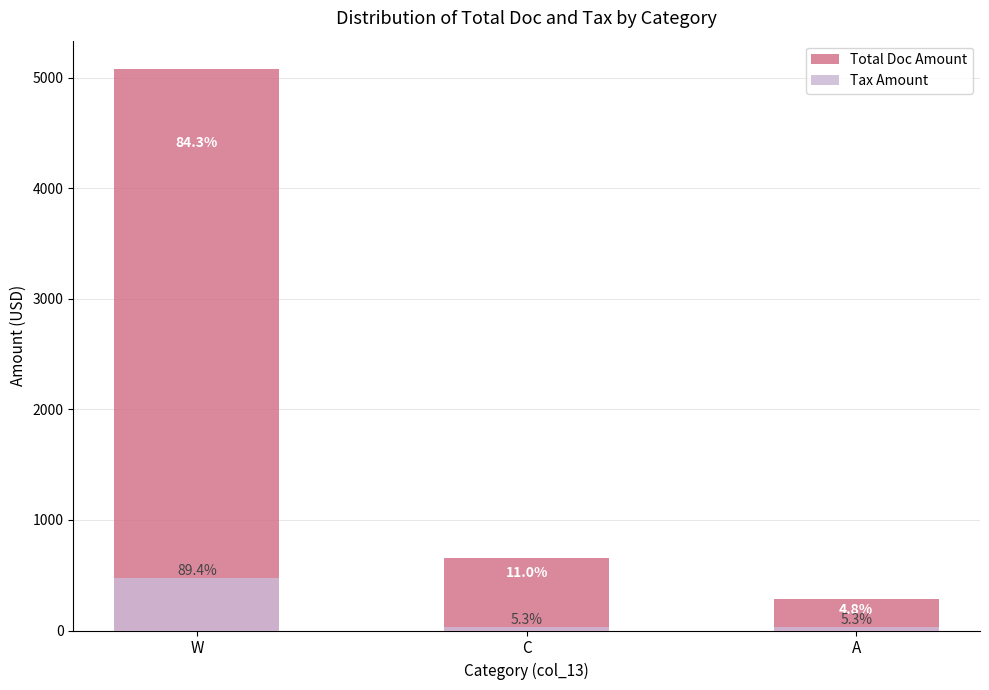

What is the spread (max minus min) of values at C?

632.2